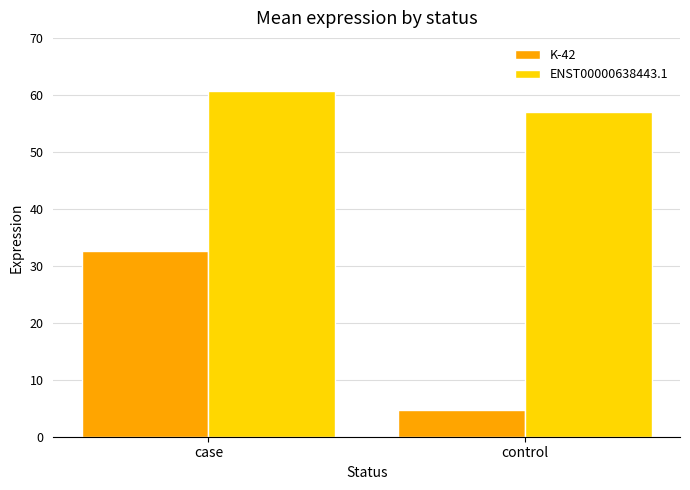

What is the label of the 2nd bar from the left?

control